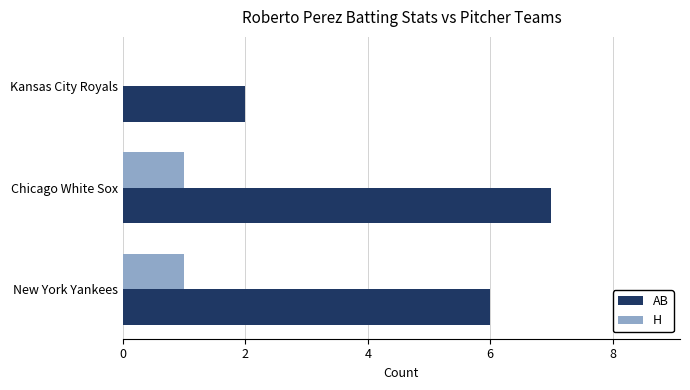

Is the value of H at Chicago White Sox greater than the value of AB at Chicago White Sox?

No